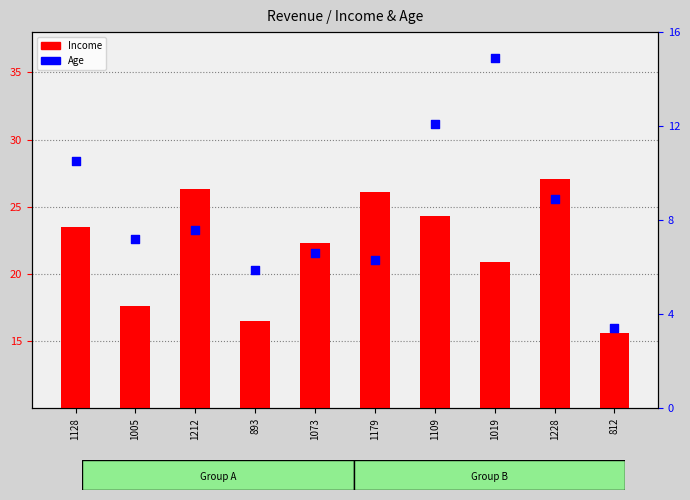

Which series contains the highest Y value?

Income